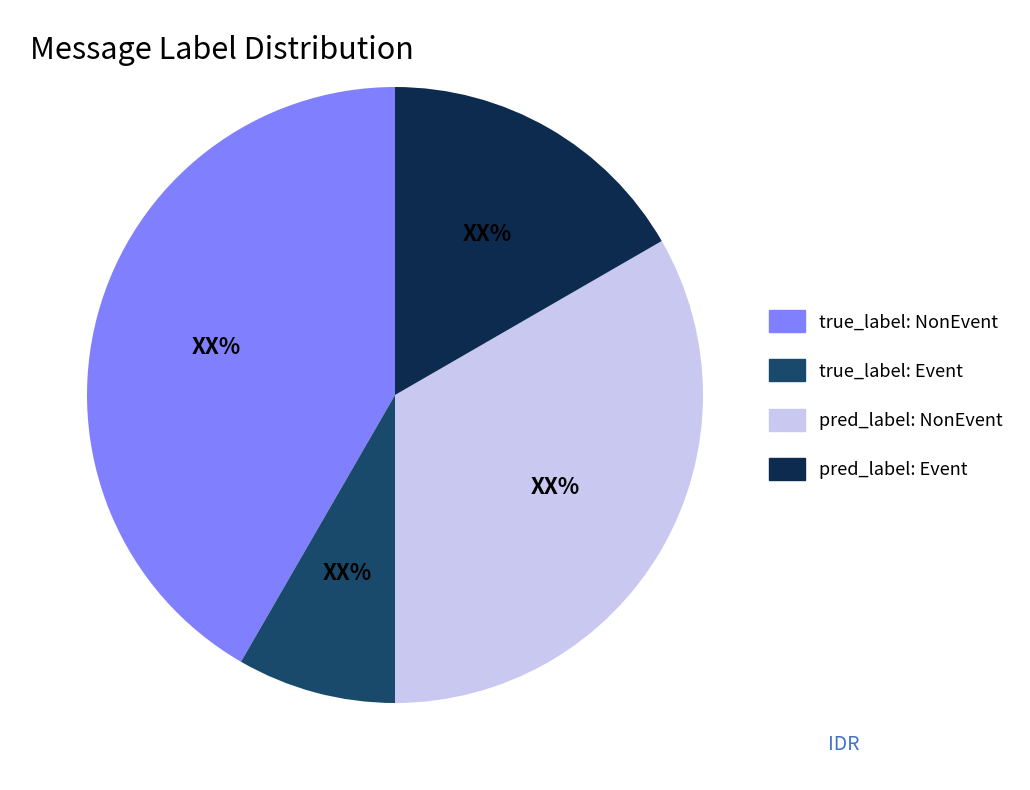

Is it true that pred_label: NonEvent is 46% of the pie?

False